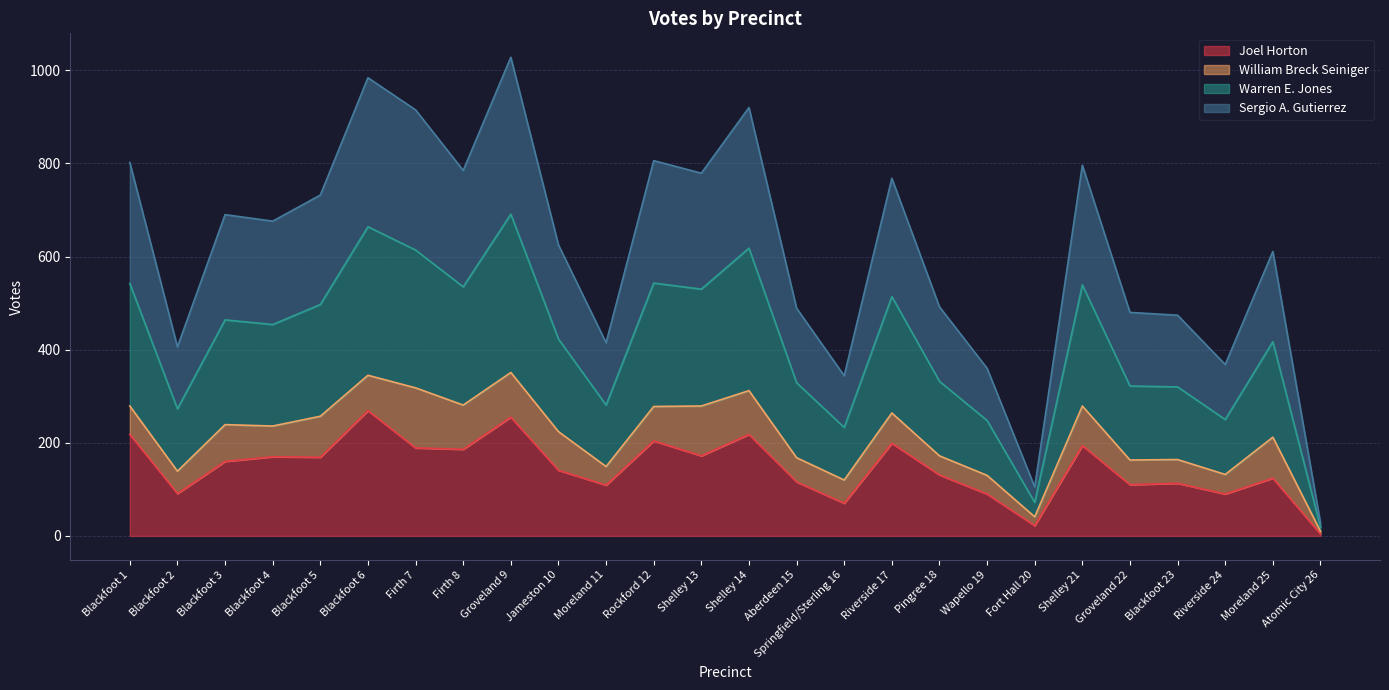

Between Riverside 17 and Fort Hall 20, which series saw the biggest shift?

Warren E. Jones